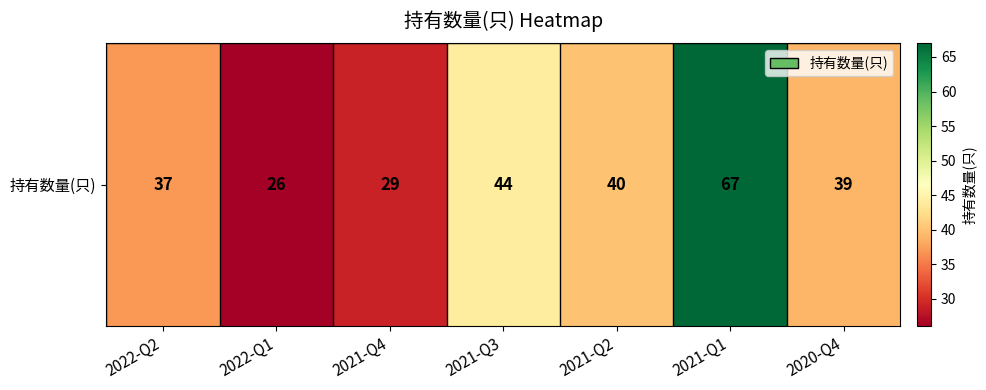

What is the sum of all values?

282